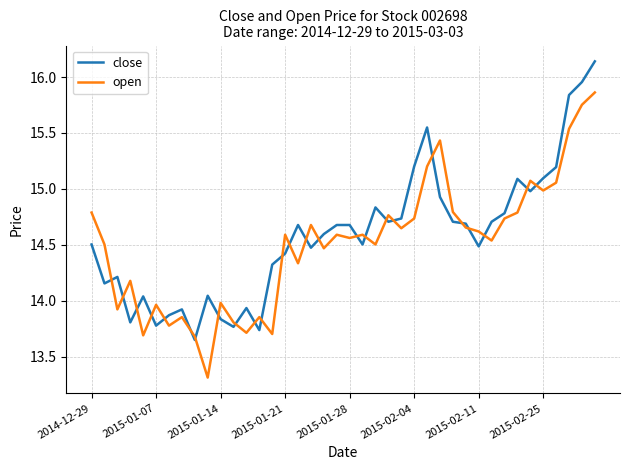

List the series in order of their peak value, highest first.

close, open